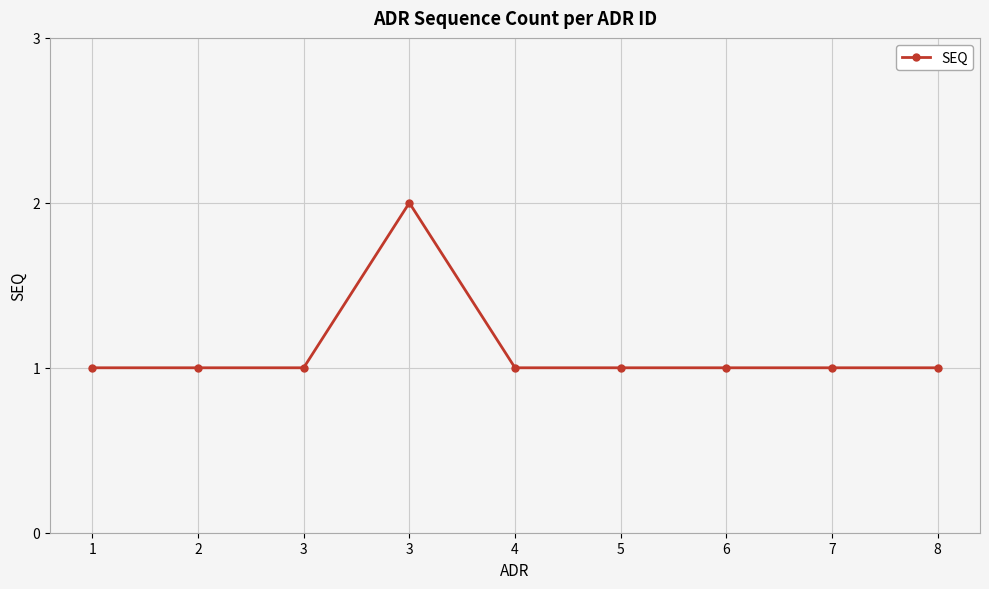

How many distinct data groups are displayed?

1